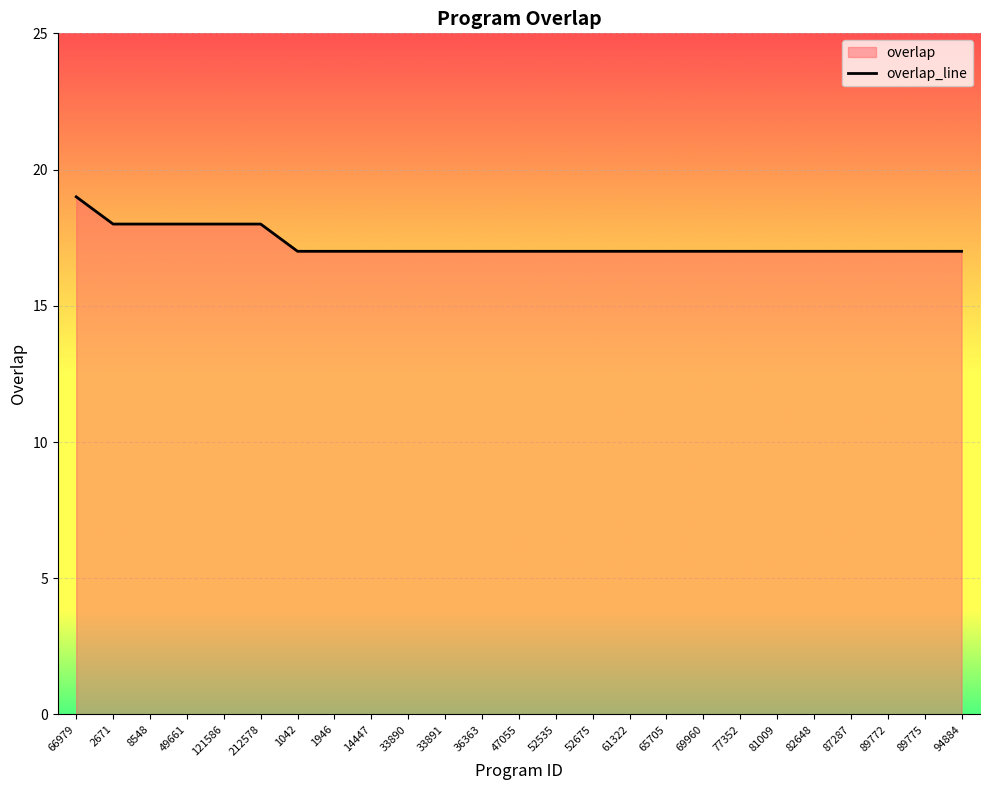

Reading left to right, extract all data points from this chart.

19	18	18	18	18	18	17	17	17	17	17	17	17	17	17	17	17	17	17	17	17	17	17	17	17